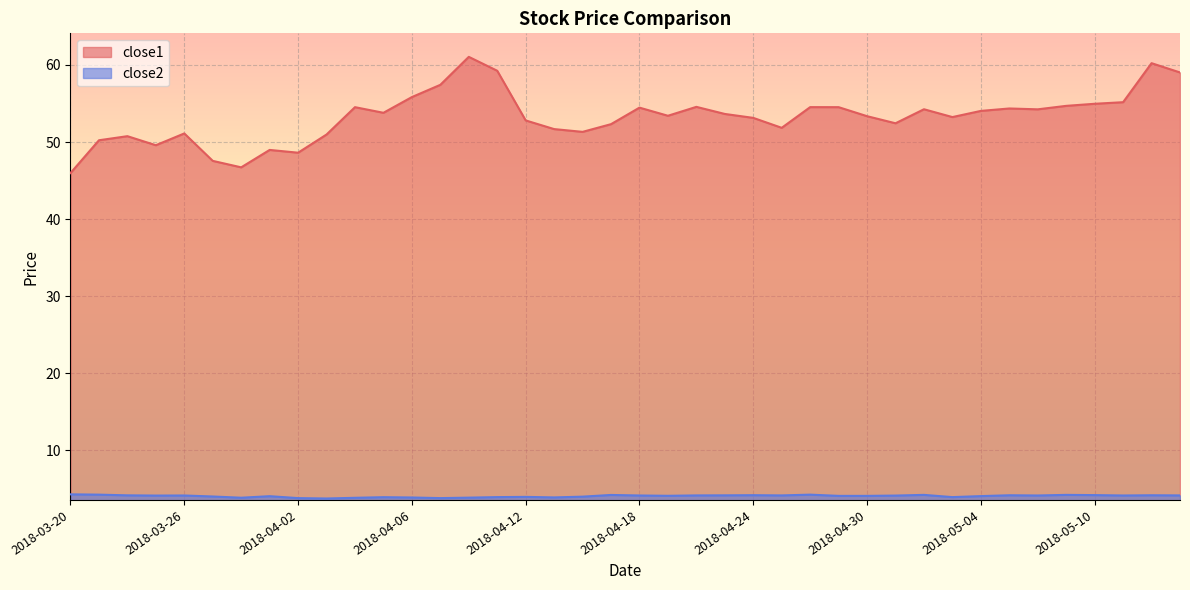

Which series has the largest range (max minus min)?

close1